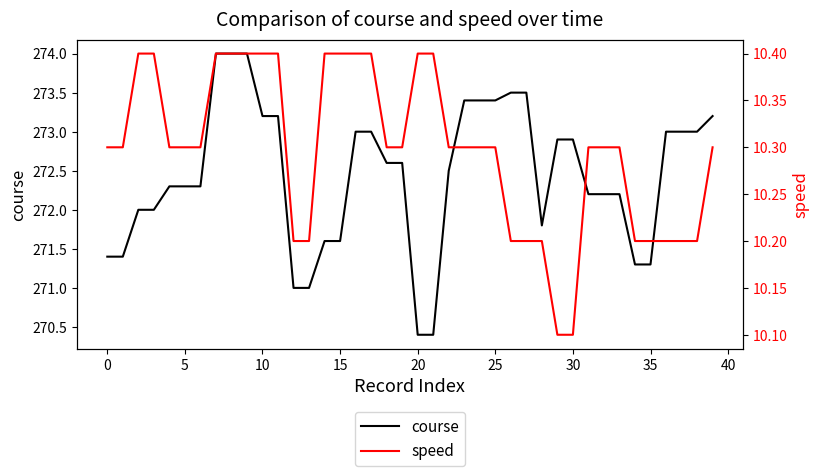

The course series shows 270.4 at 20. True or false?

True